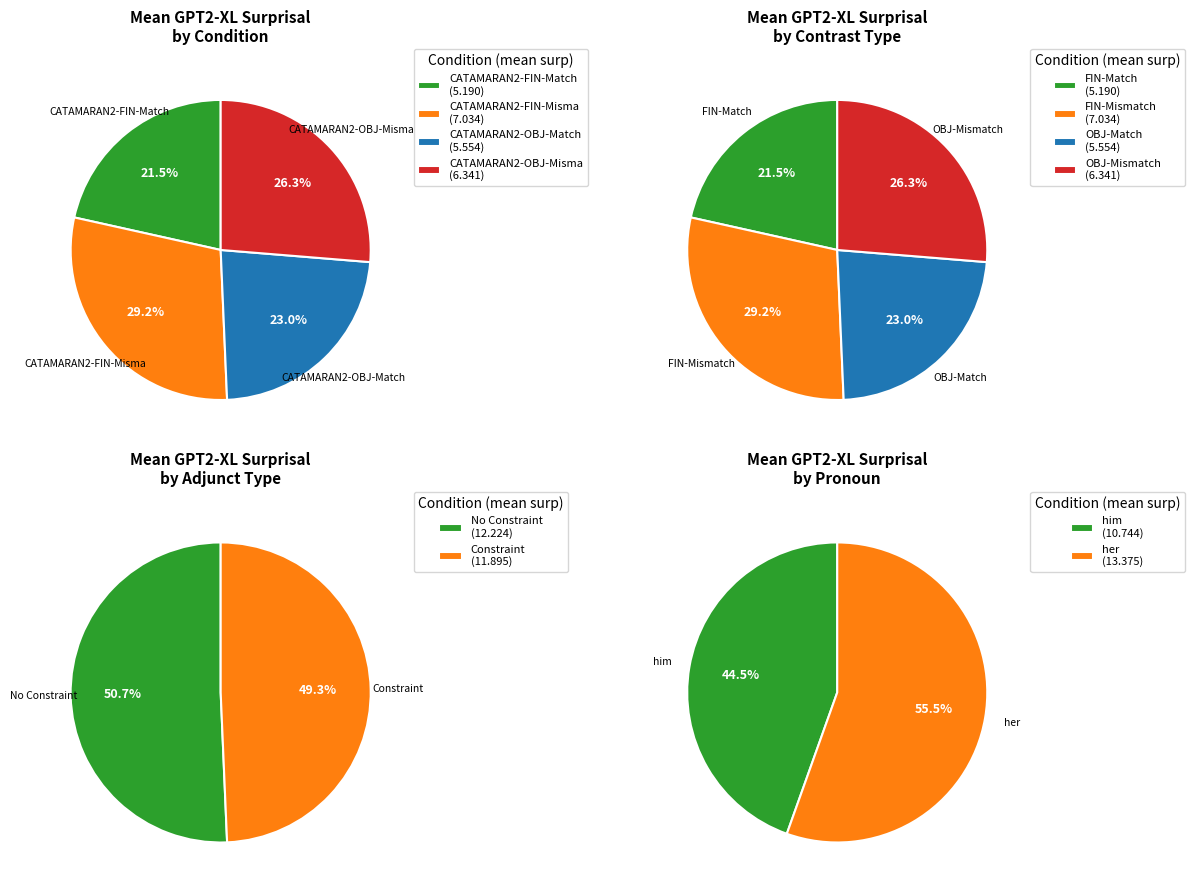

Count the number of slices in the pie.

4